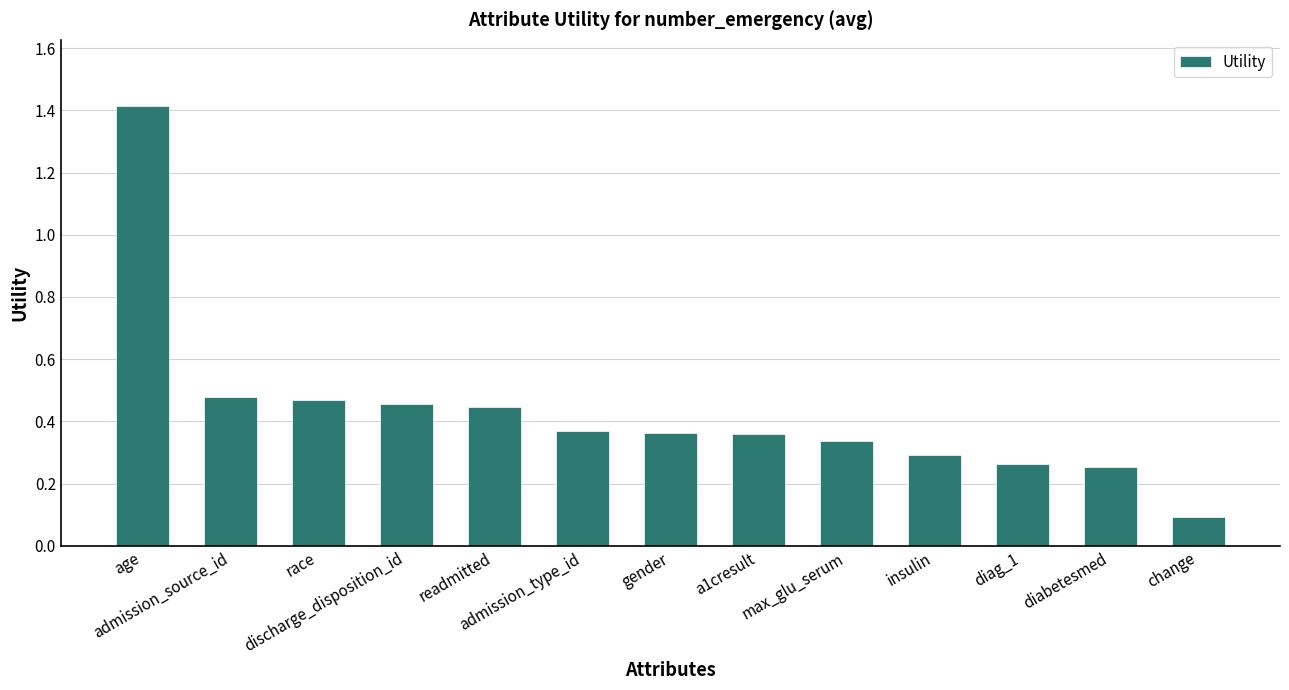

What is the sum of all values?

5.6